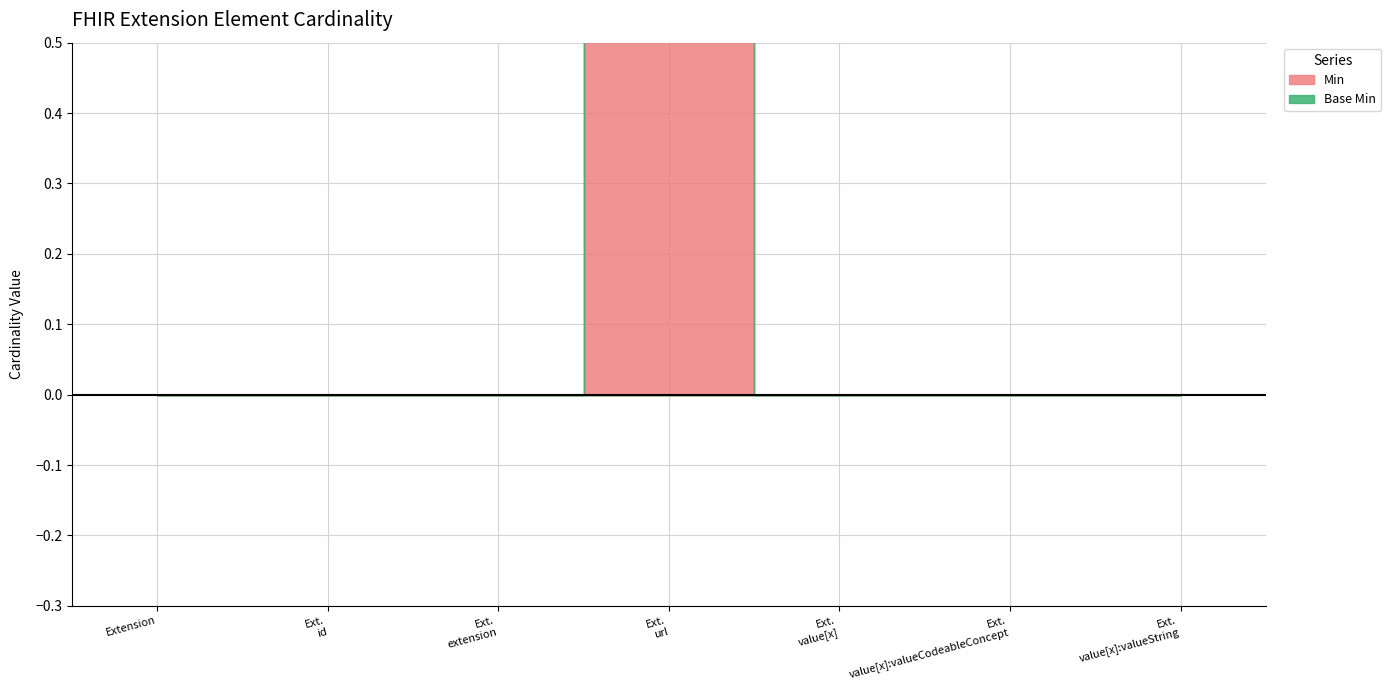

What is the label of the 5th point from the left?

Extension.value[x]